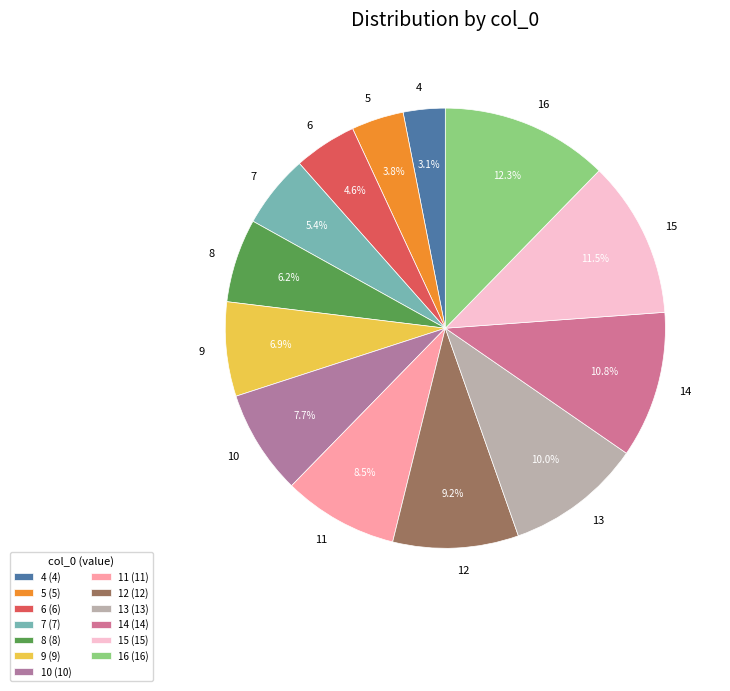

To the nearest percent, what portion does 4 represent?

3%